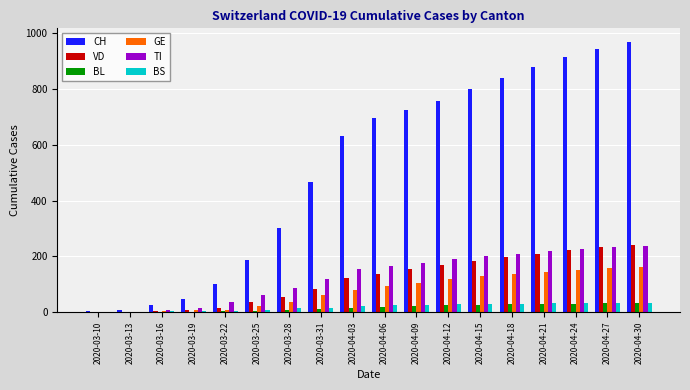

Which label corresponds to the largest value in the chart?

2020-04-30